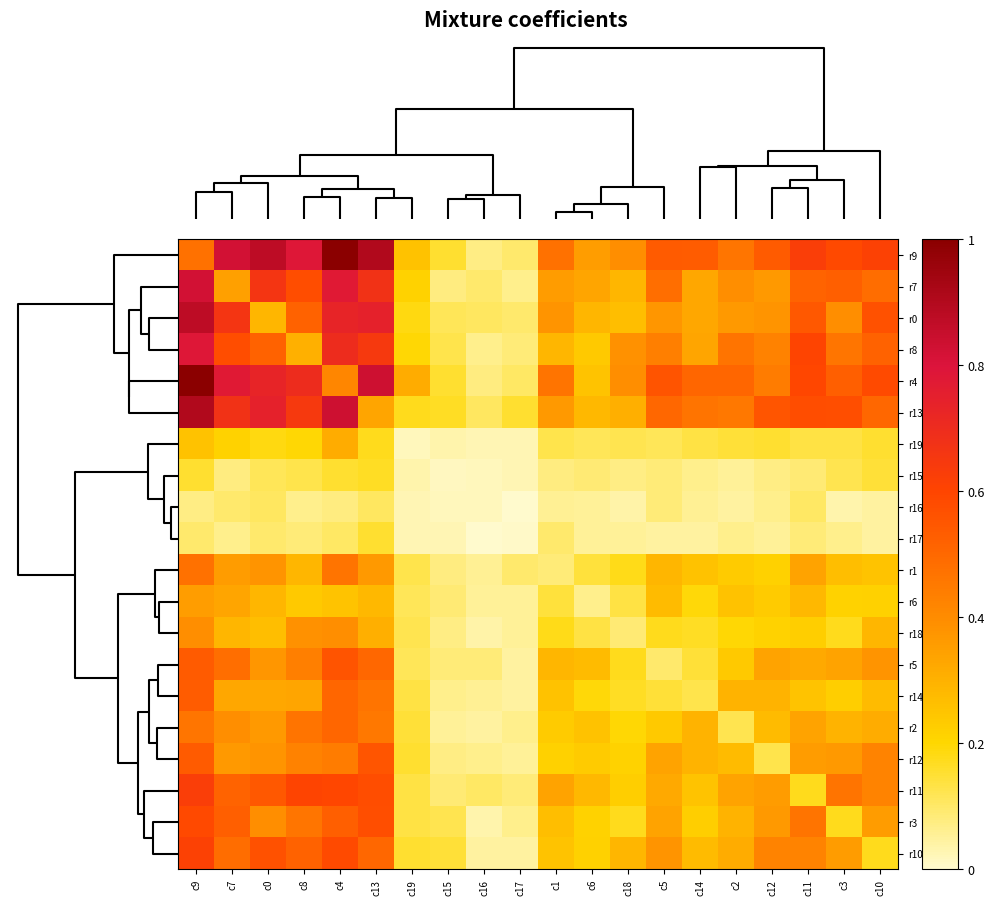

Which series has the largest total across all categories?

r9